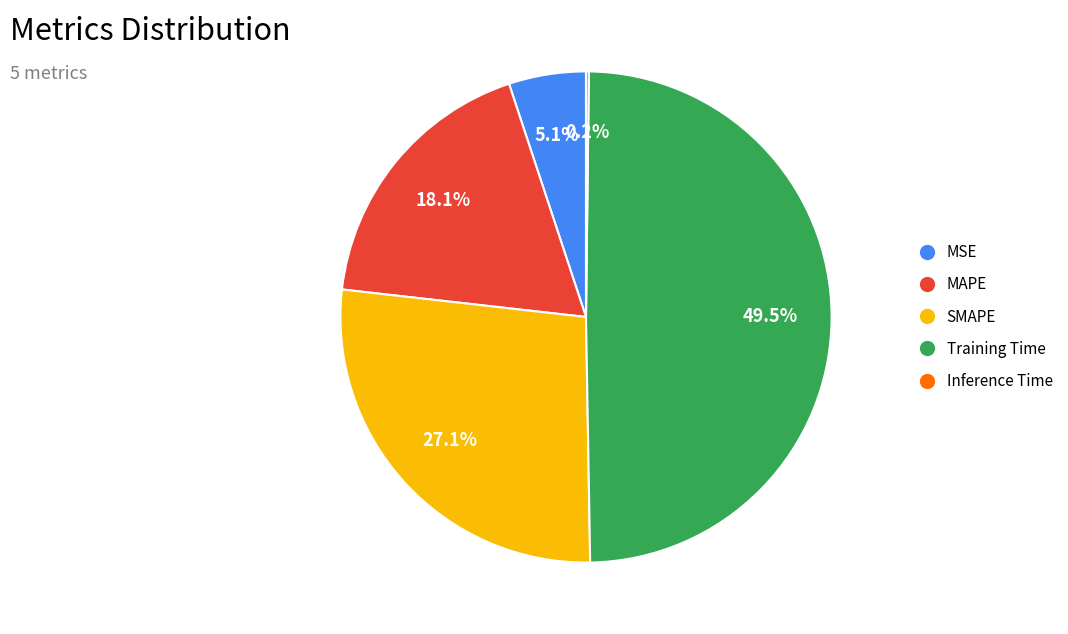

Is there any slice that represents more than half of the pie?

No